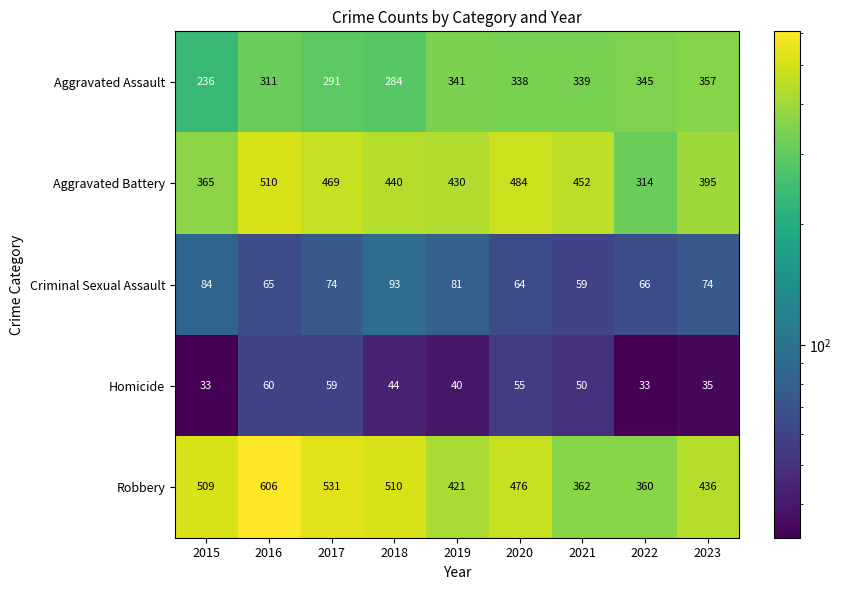

The value of Robbery at 2017 is 175. True or false?

False